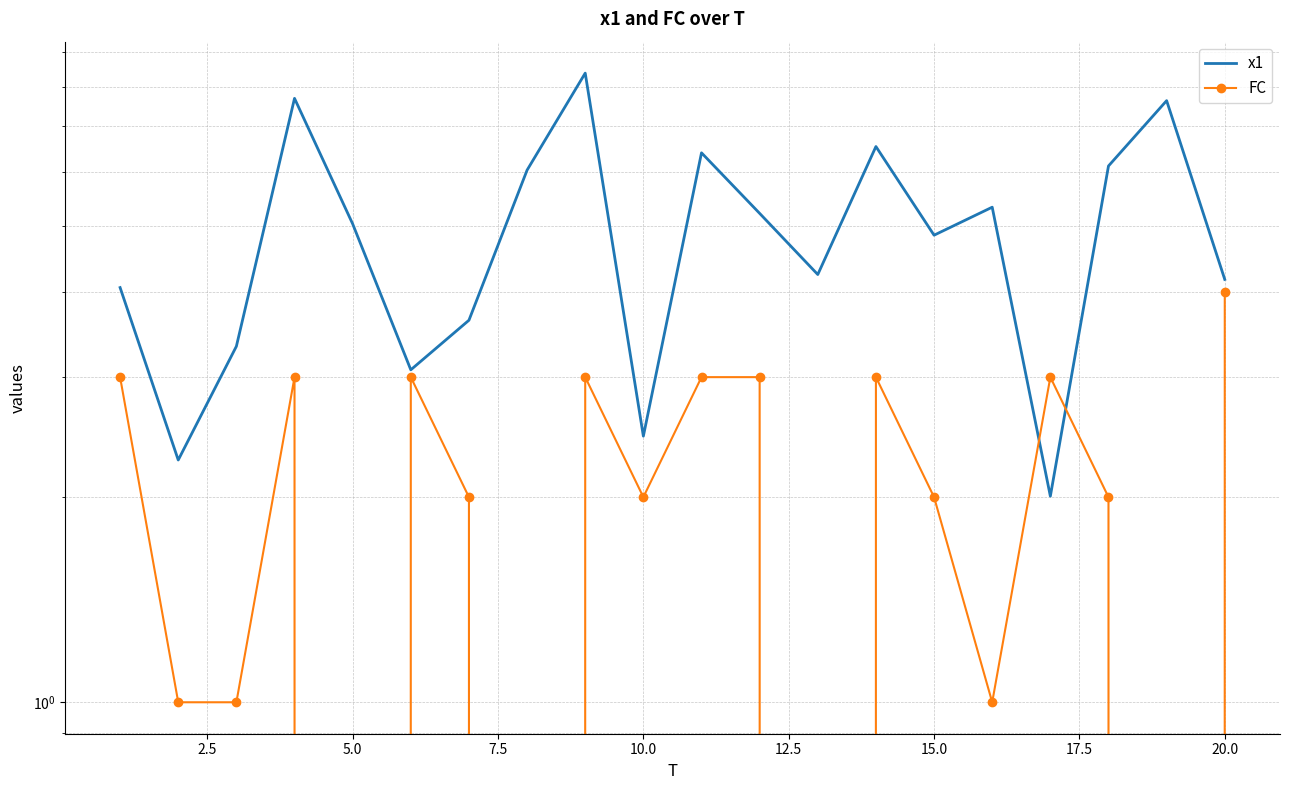

Is the value of FC at 17 greater than the value of x1 at 11?

No